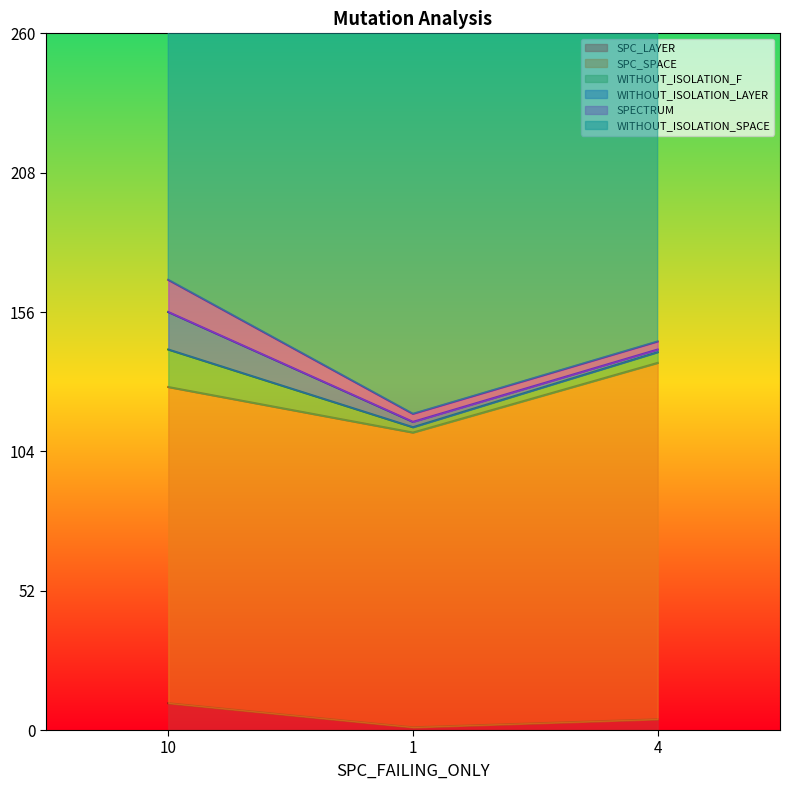

How many values in the SPC_LAYER series are below 4?

1